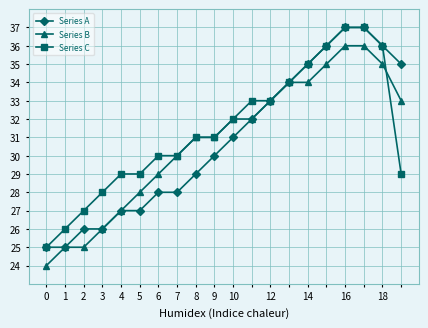

What is the value of the Series C point at the 1st from the left?

25